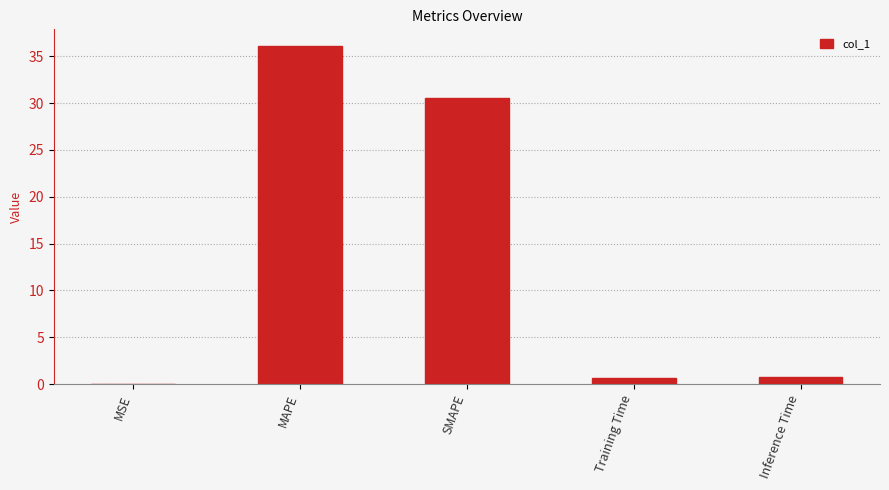

Are the bars horizontal?

No